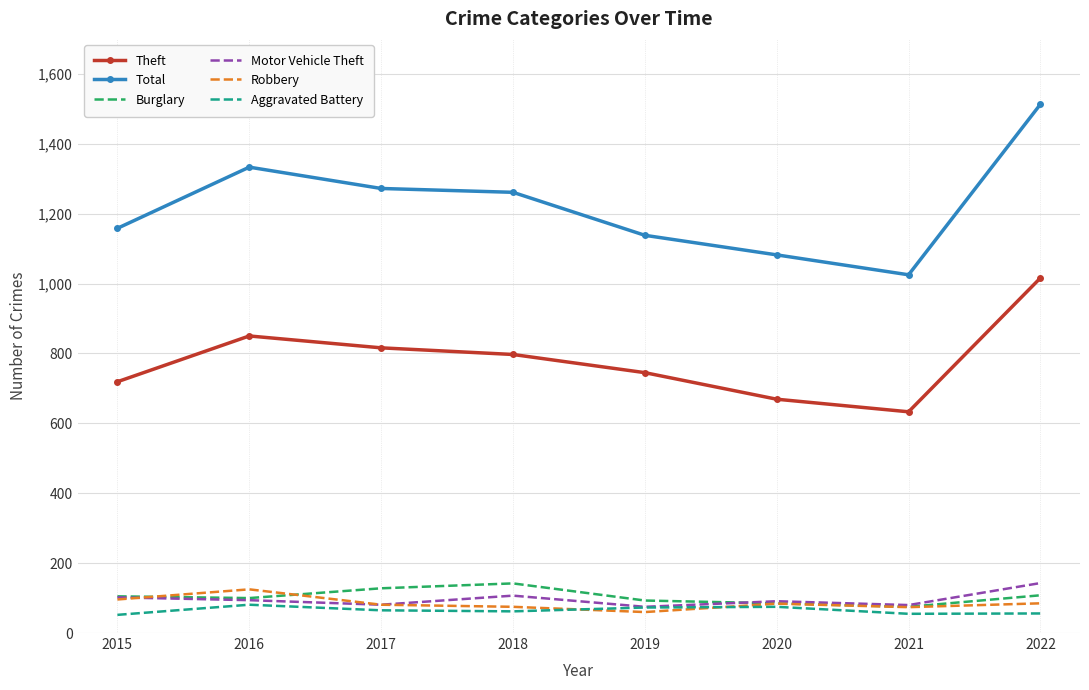

What is the difference between the Total values at 2021 and 2022?

488